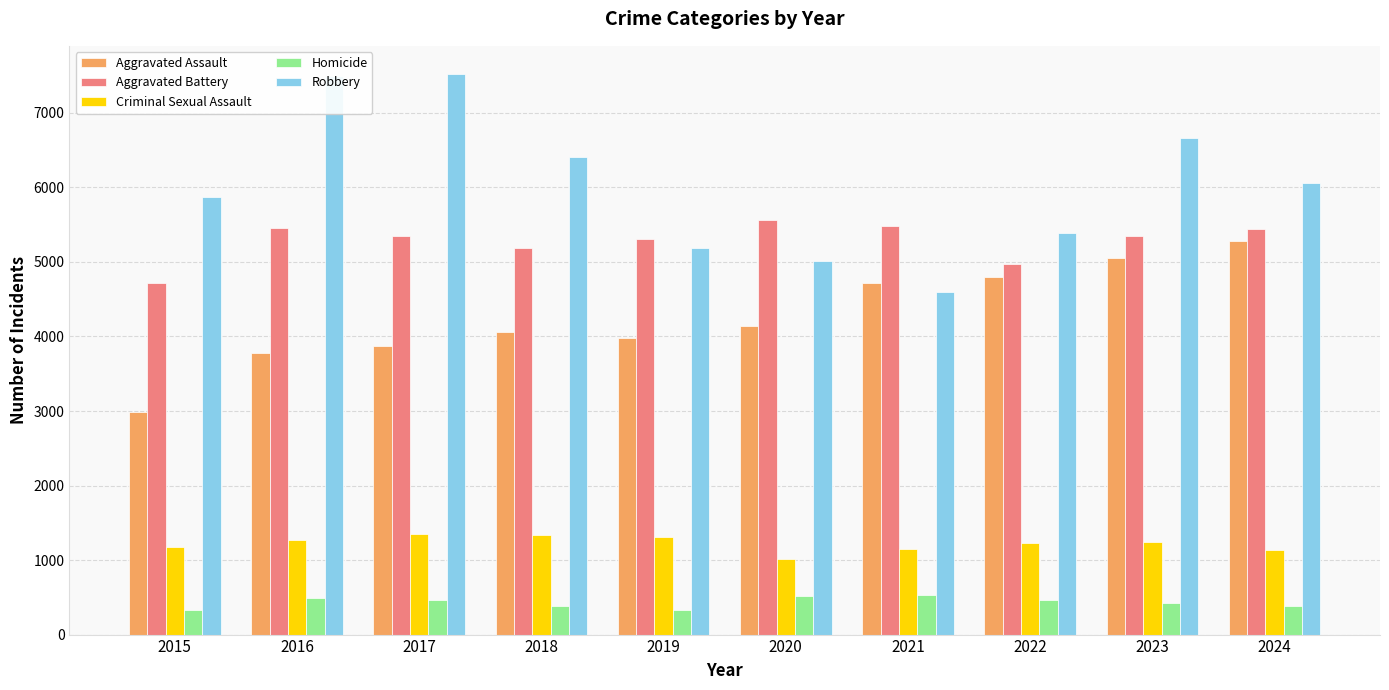

At how many categories does at least one series exceed 3174?

10